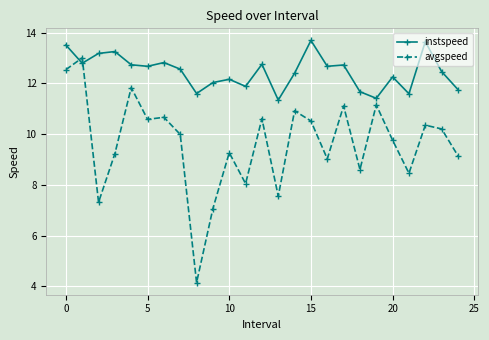

List the series in order of their peak value, highest first.

instspeed, avgspeed